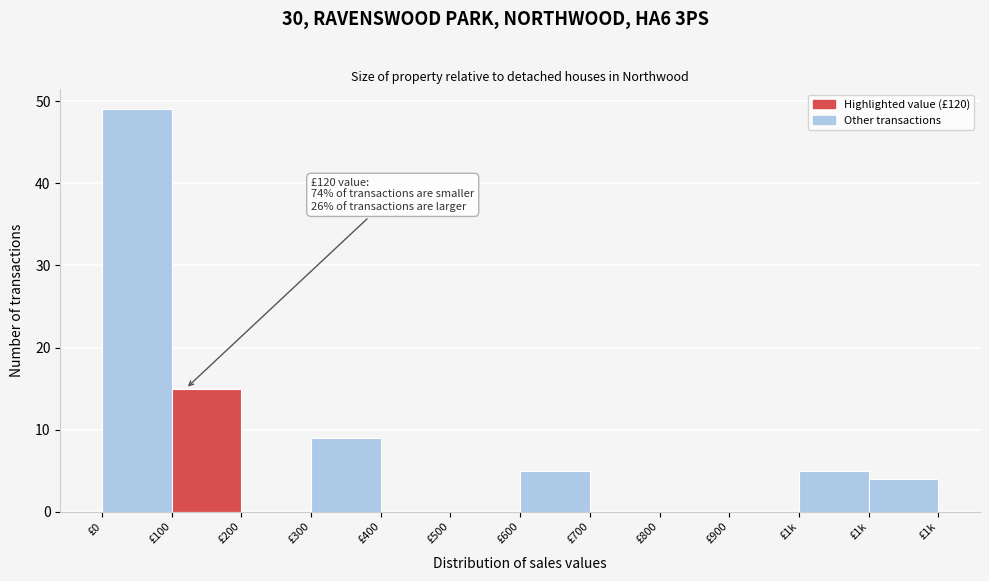

How many categories are shown in the chart?

12